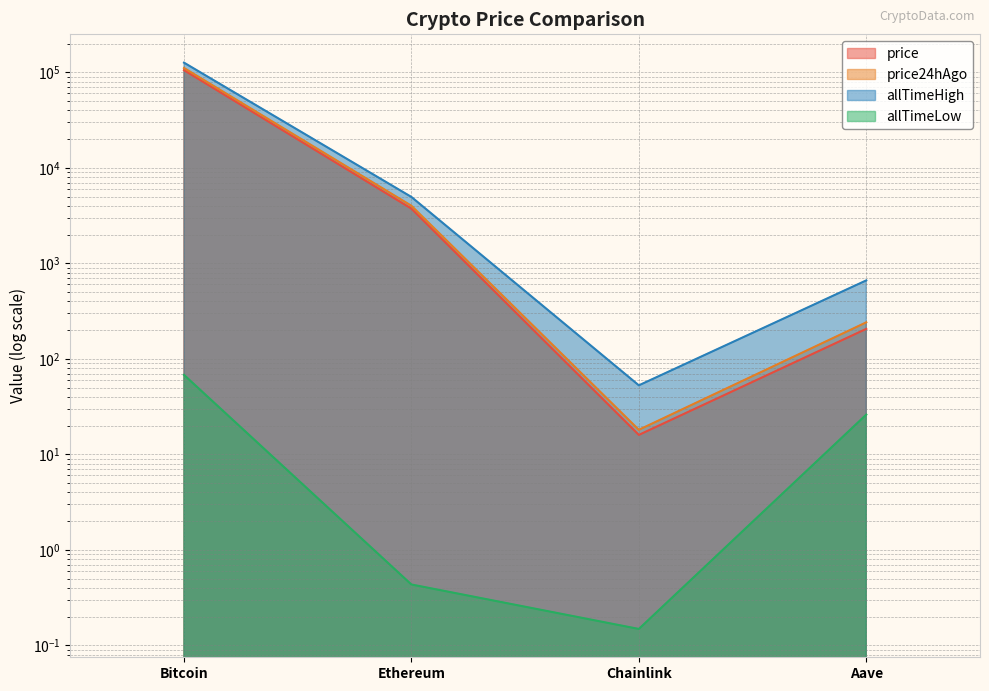

What are all the series names shown in the legend?

price, price24hAgo, allTimeHigh, allTimeLow